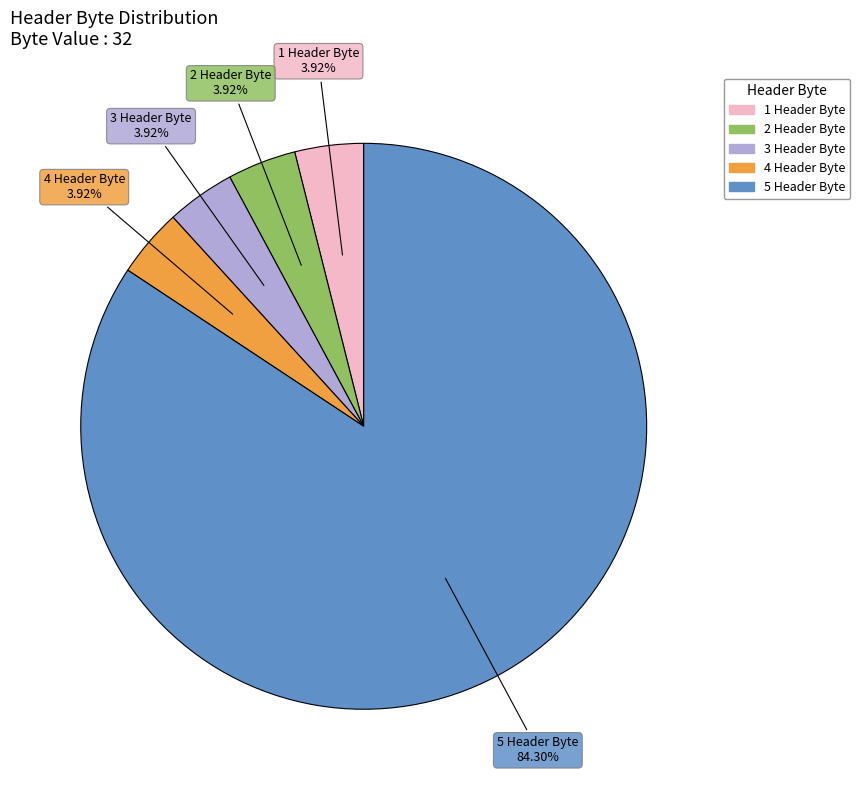

Count the number of slices in the pie.

5